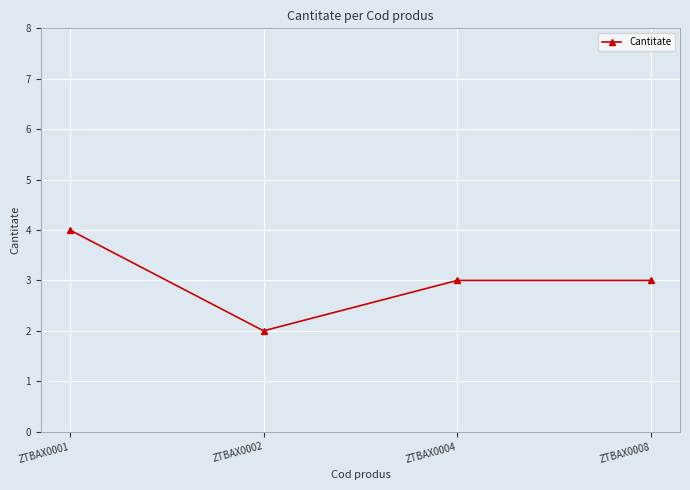

What is the sum of the values at ZTBAX0008 and ZTBAX0004?

6